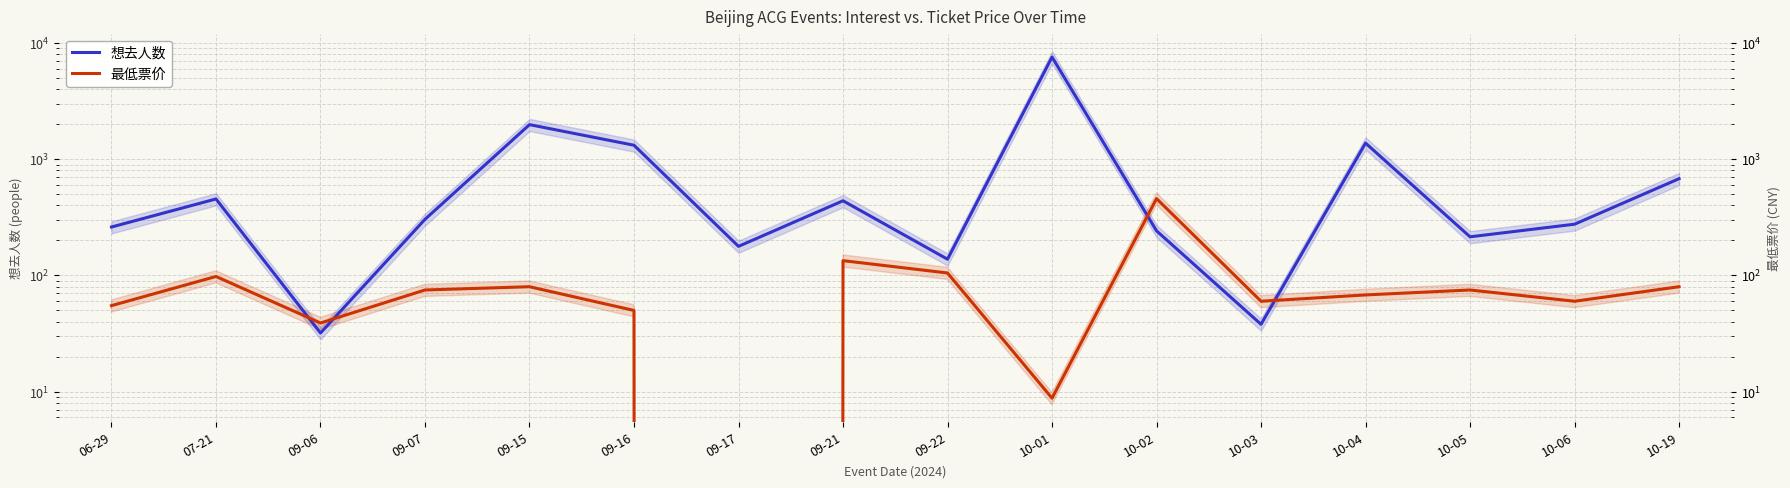

What is the value of the 想去人数 point at the 14th from the left?

215.0